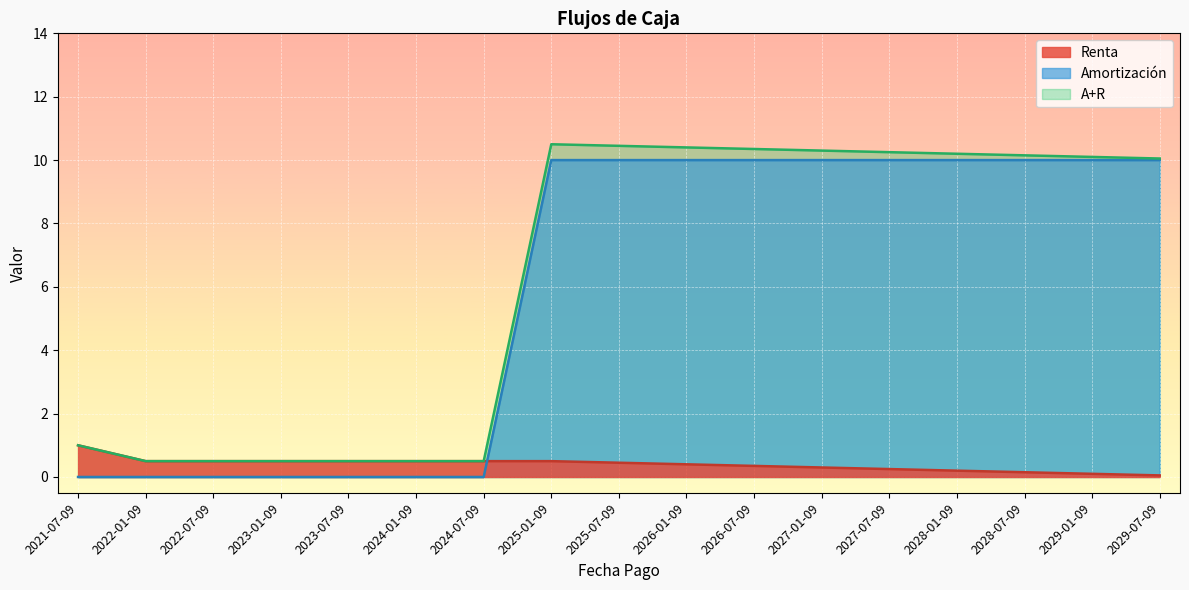

What value does the Amortización series have at 2026-07-09?

10.0